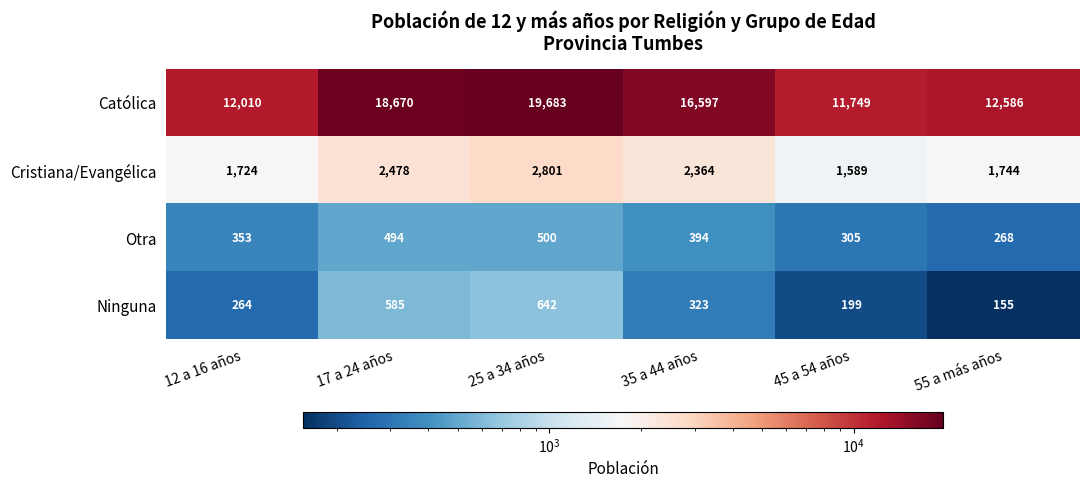

Which series has the widest spread of values?

Católica